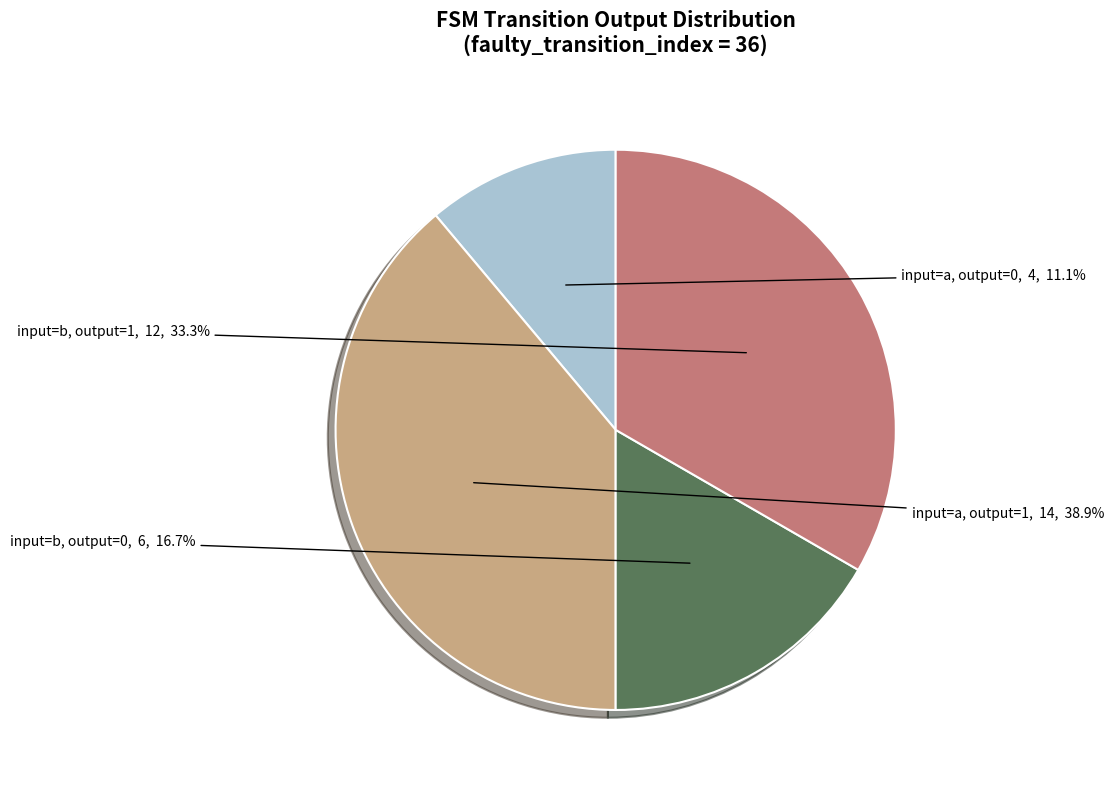

Is input=b, output=0 the majority of the pie?

No